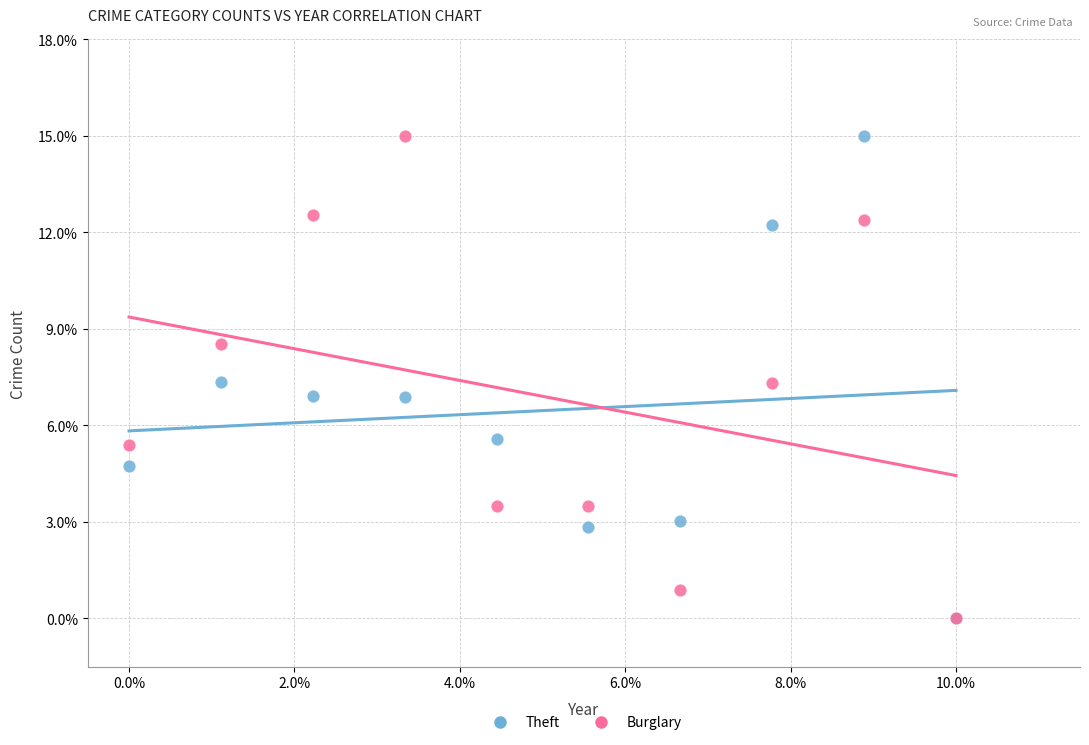

What are all the series names shown in the legend?

Theft, Burglary